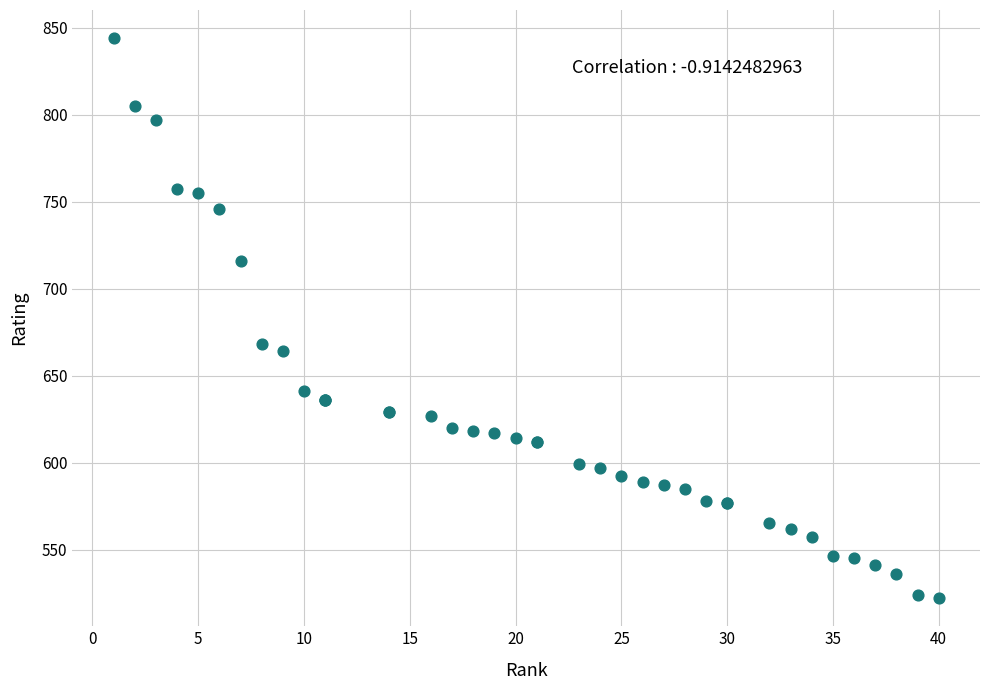

What Y value in the scatter plot is closest to 683?

668